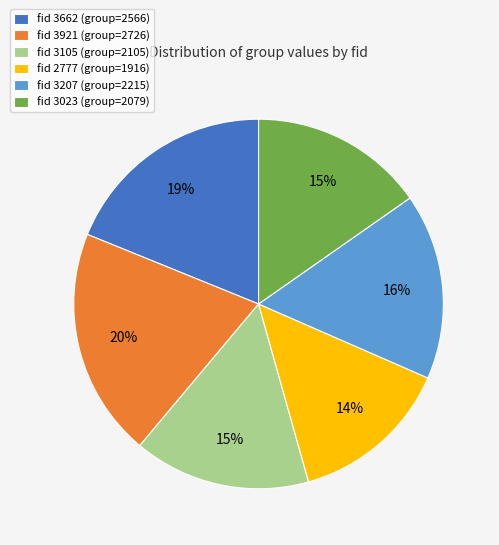

Is it true that fid 3105 (group=2105) is 15% of the pie?

True